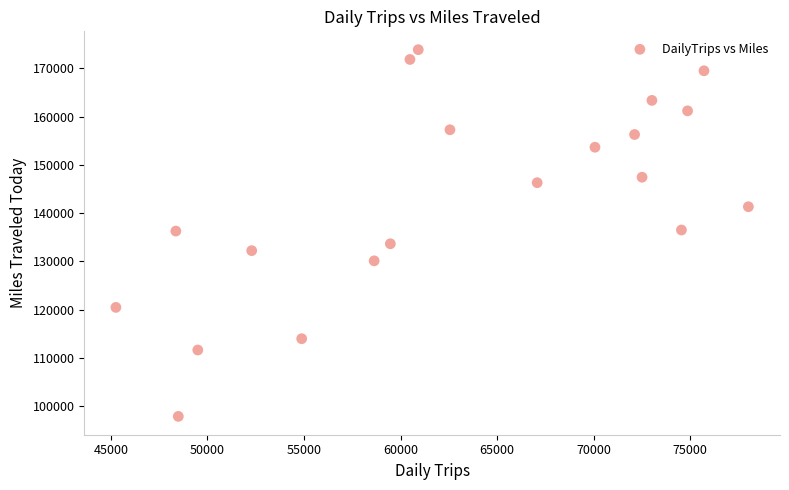

What is the range of X values (max minus min)?

32739